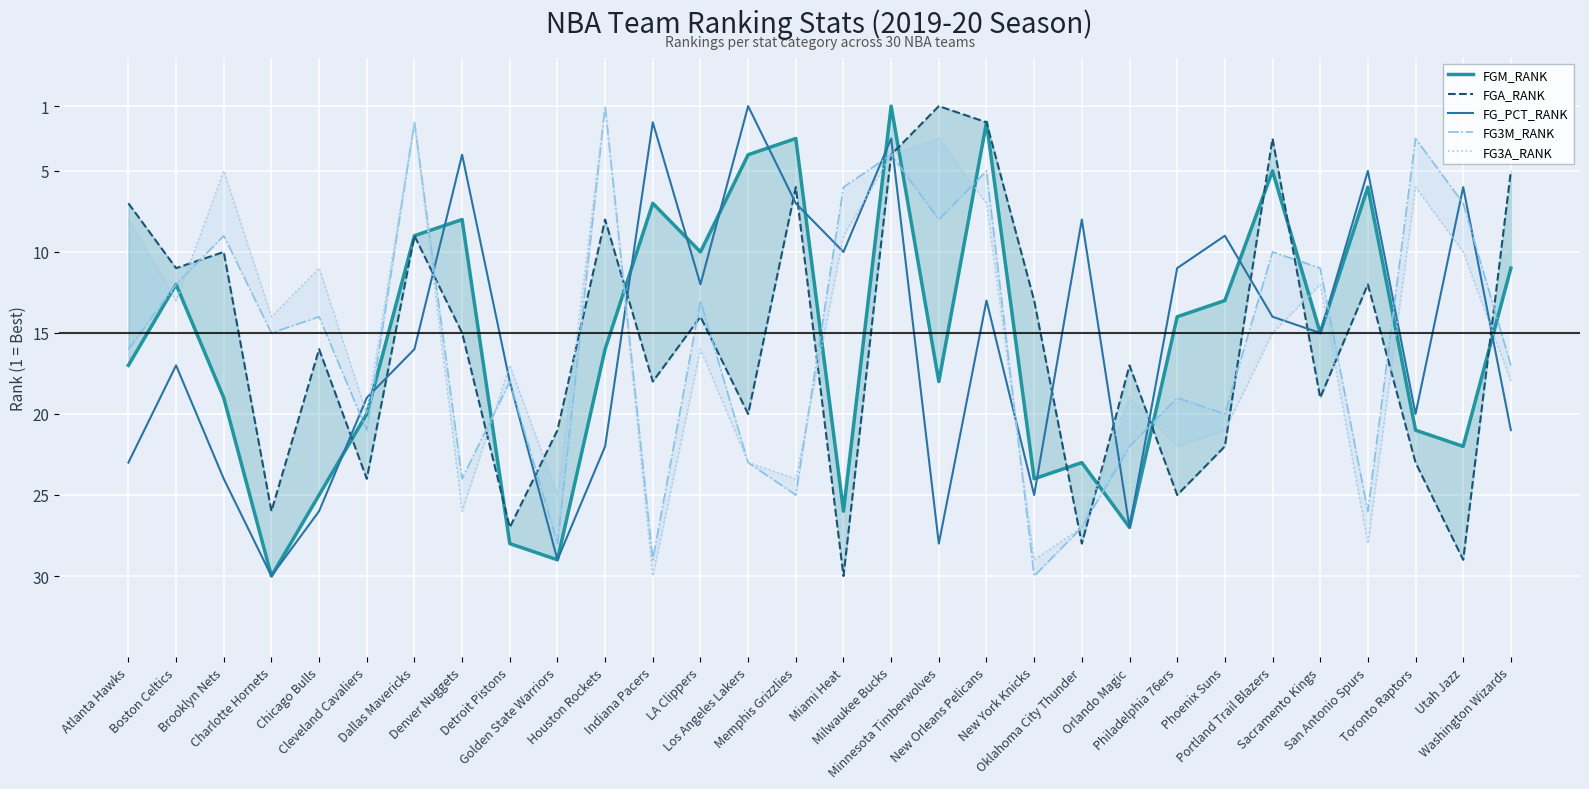

Where is FGA_RANK nearest to the value 15?

Denver Nuggets